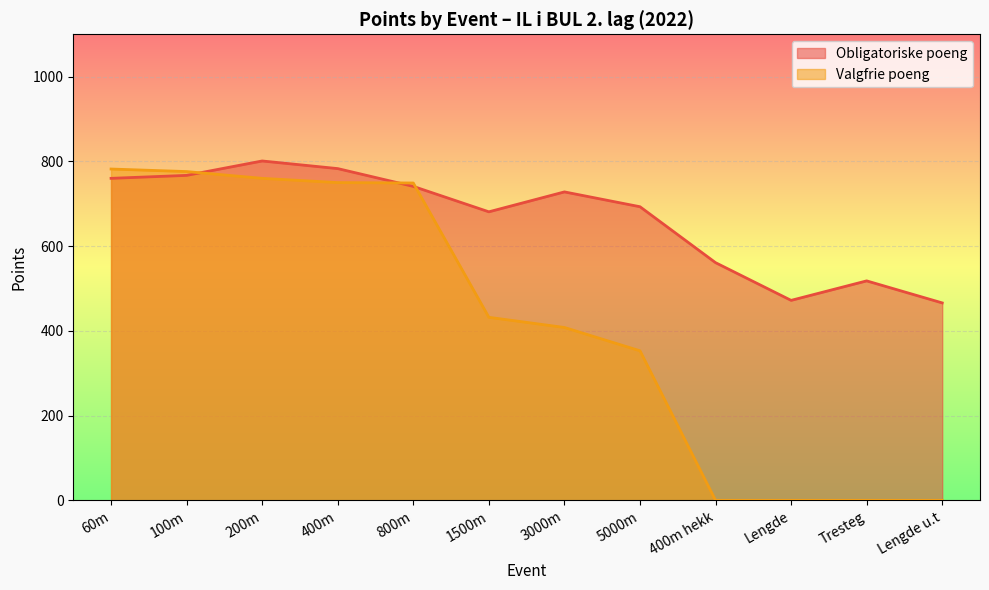

Rank the series by their maximum value, from highest to lowest.

Obligatoriske poeng, Valgfrie poeng